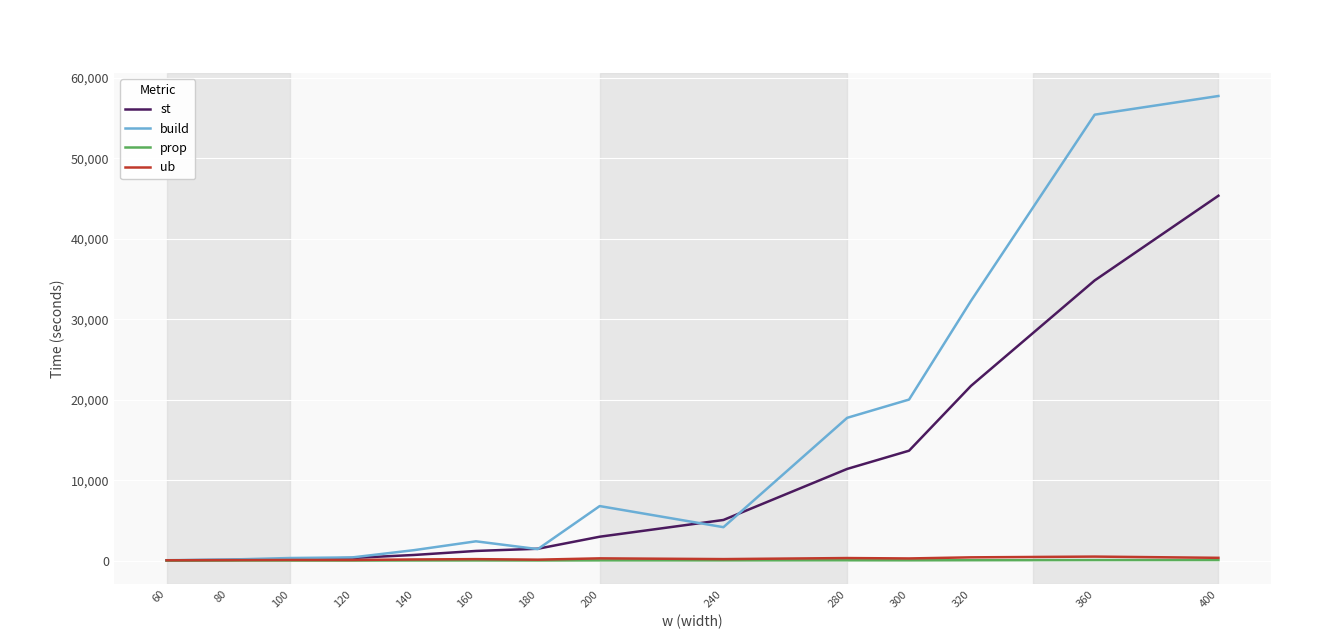

What is the maximum value shown in the chart?

57727.4